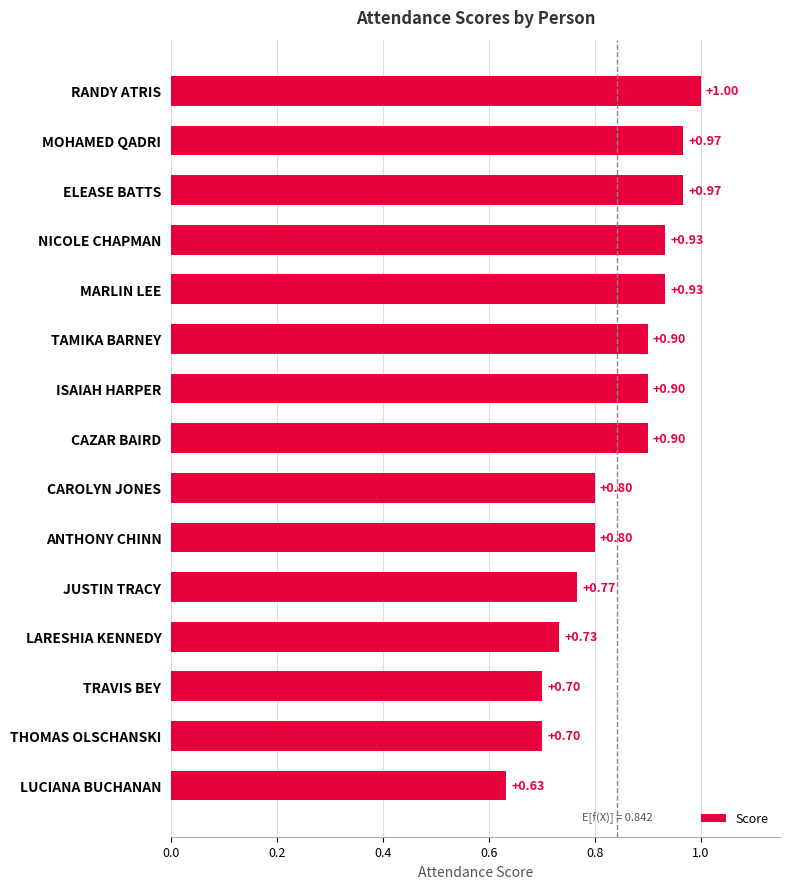

At which label is the value closest to 0?

LUCIANA BUCHANAN